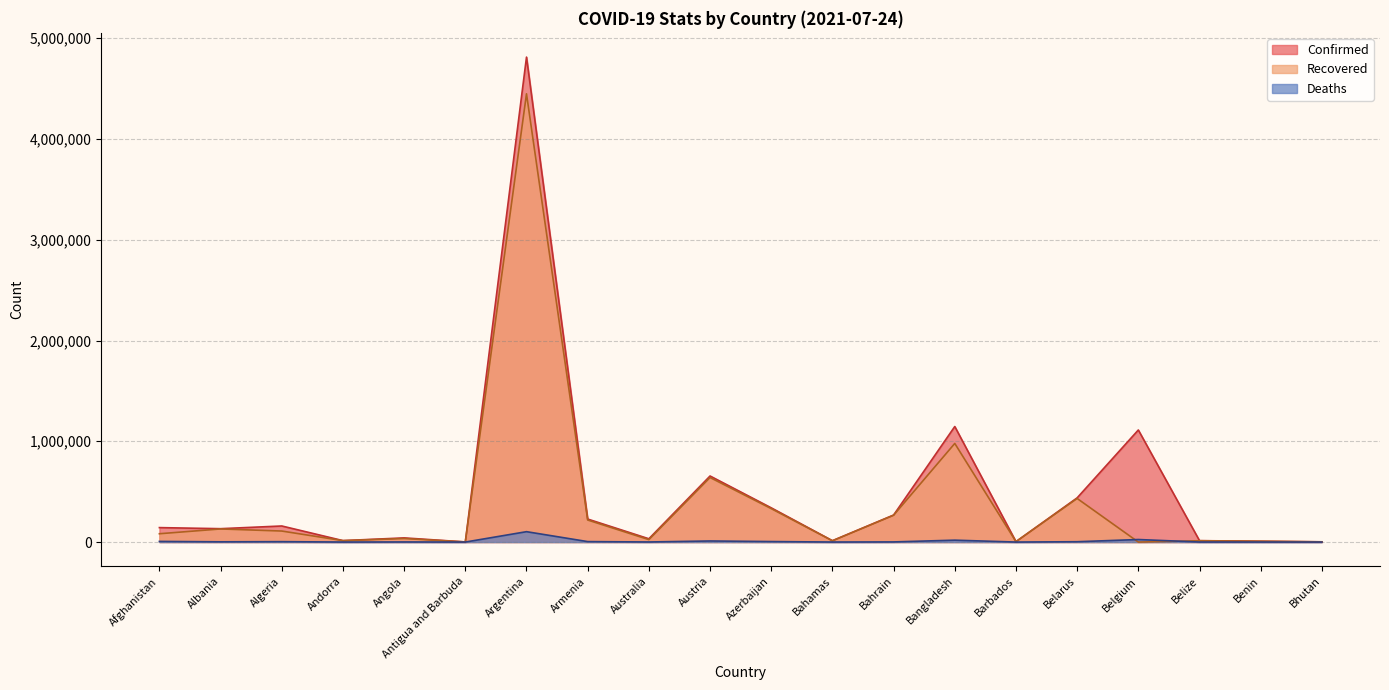

True or false: Recovered has a value of 35082 at Angola.

True